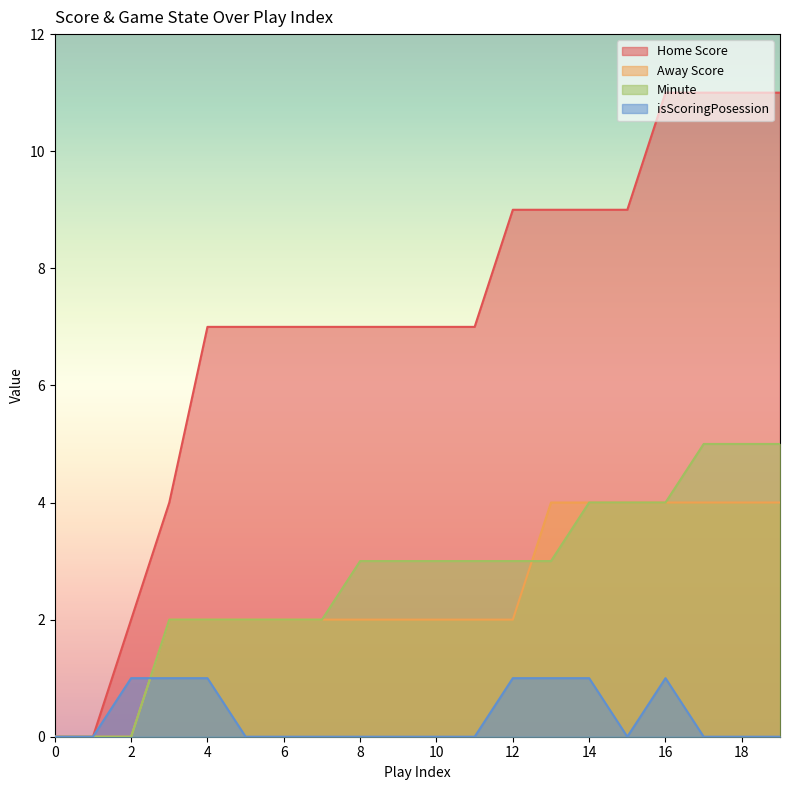

Which series has the widest spread of values?

Home Score